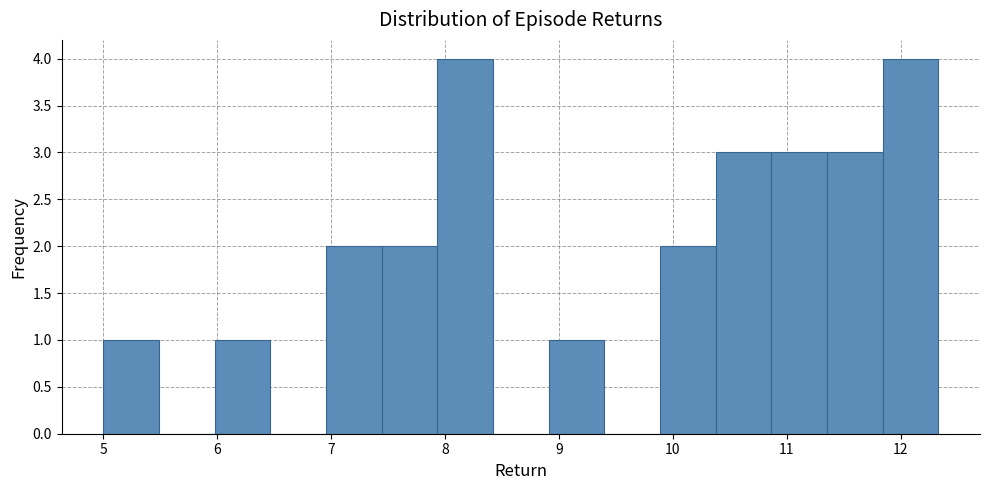

Reading left to right, list every bar in this chart as the range it spans on the x-axis followed by its height. Neither the bar edges nor the heights are printed on the chart, so give them approximately, as read against the axes.

5.0 to 5.5: 1
5.5 to 6.0: 0
6.0 to 6.5: 1
6.5 to 7.0: 0
7.0 to 7.4: 2
7.4 to 7.9: 2
7.9 to 8.4: 4
8.4 to 8.9: 0
8.9 to 9.4: 1
9.4 to 9.9: 0
9.9 to 10.4: 2
10.4 to 10.9: 3
10.9 to 11.4: 3
11.4 to 11.8: 3
11.8 to 12.3: 4